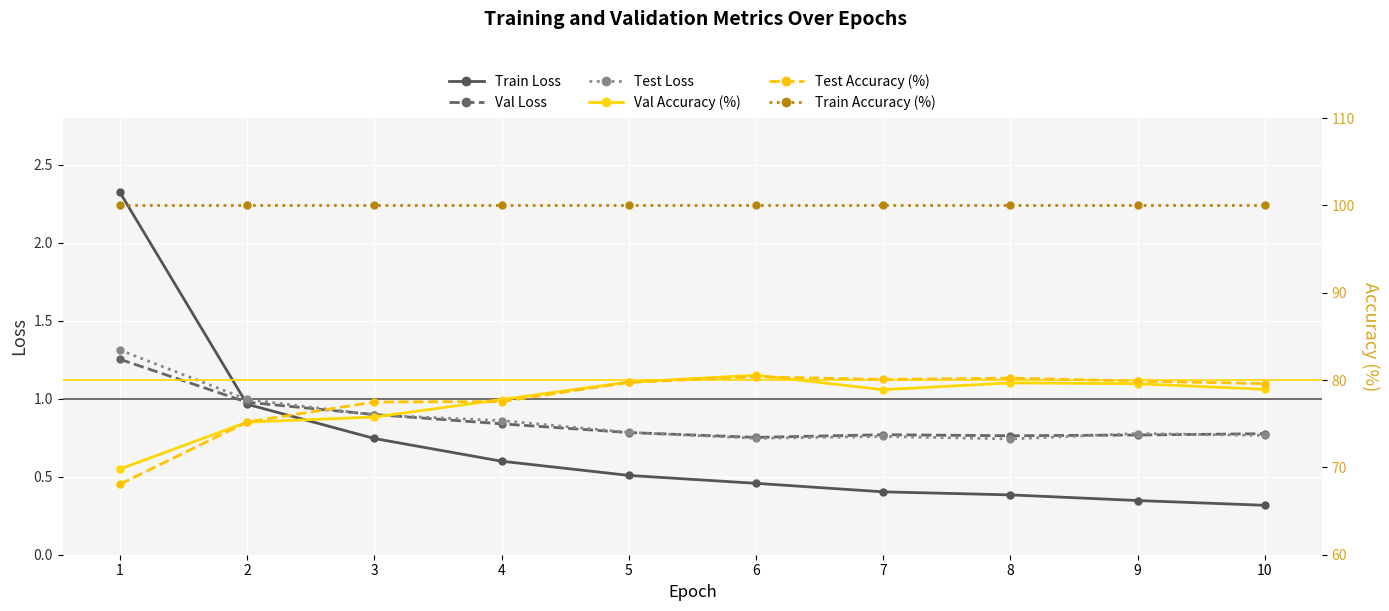

What is the sum of the Train Accuracy (%) values at 5 and 9?

200.0